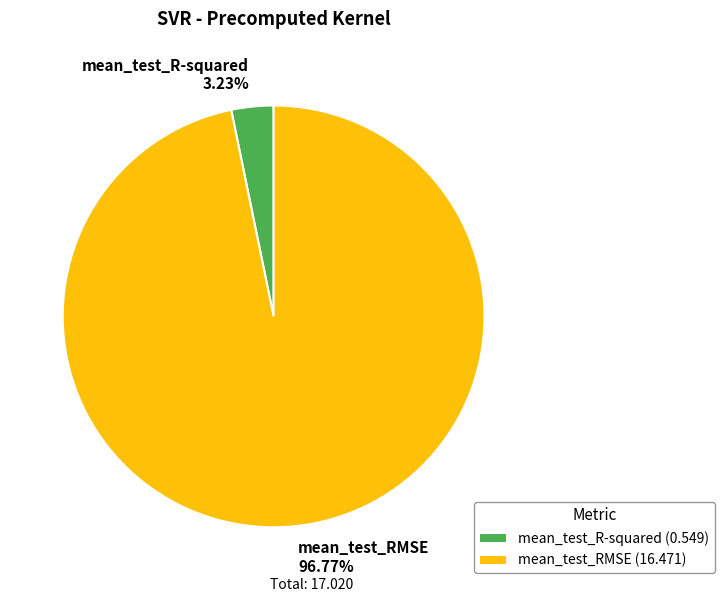

Do mean_test_R-squared and mean_test_RMSE together represent more than half of the pie?

Yes